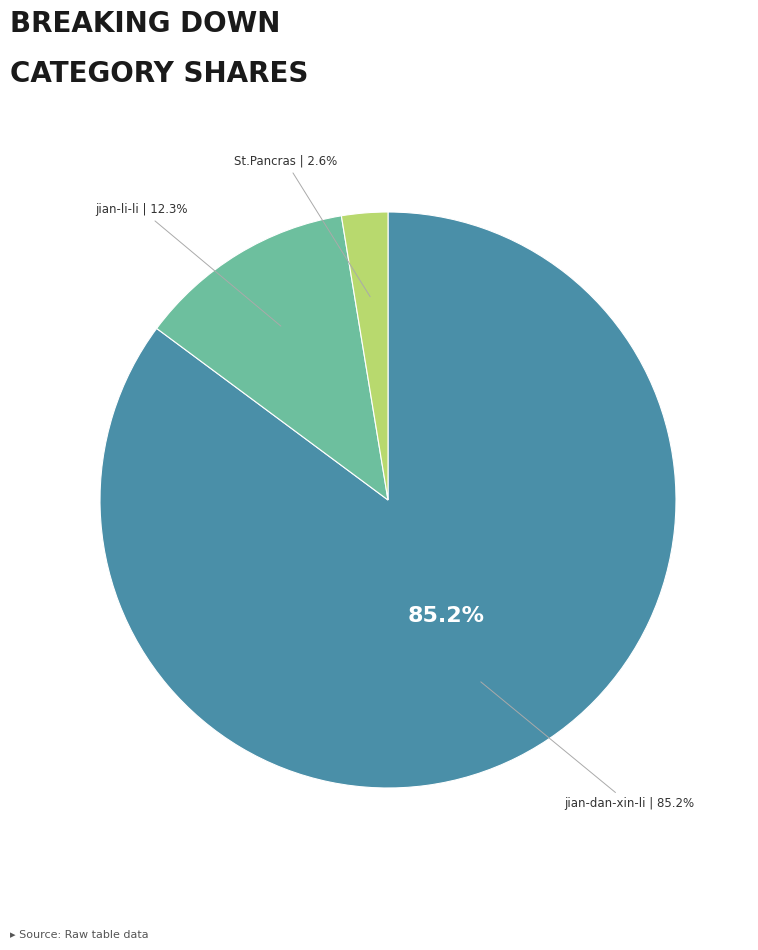

Which category has the smallest portion of the pie?

St.Pancras